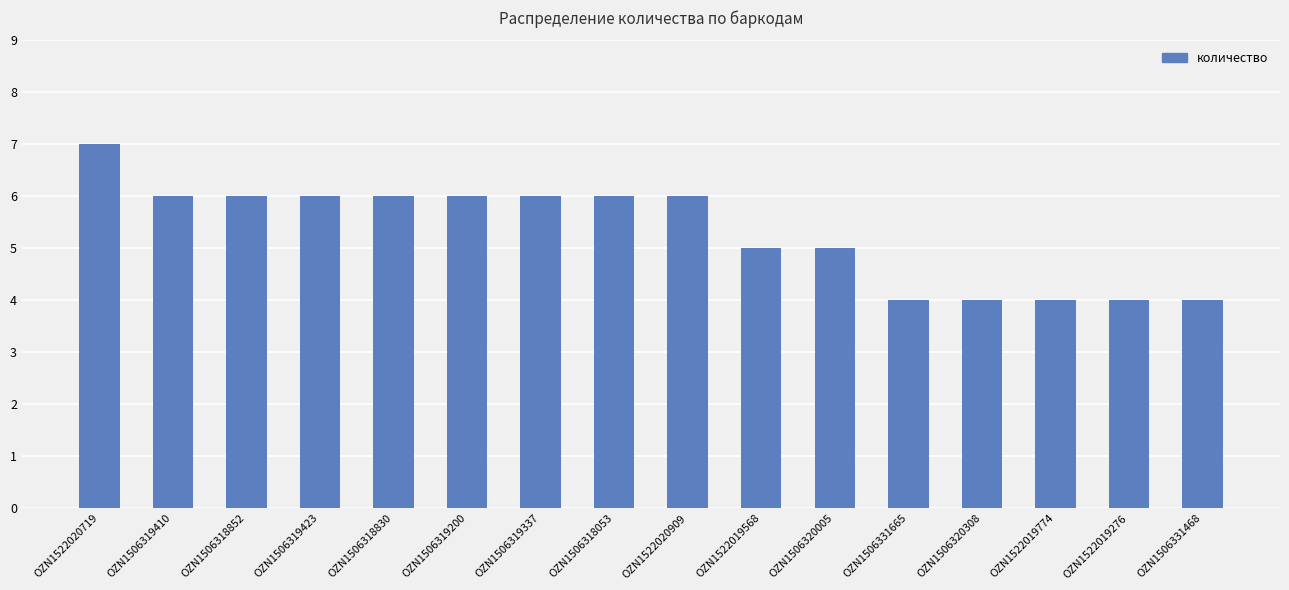

Between OZN1522019276 and OZN1506318852, which is larger?

OZN1506318852